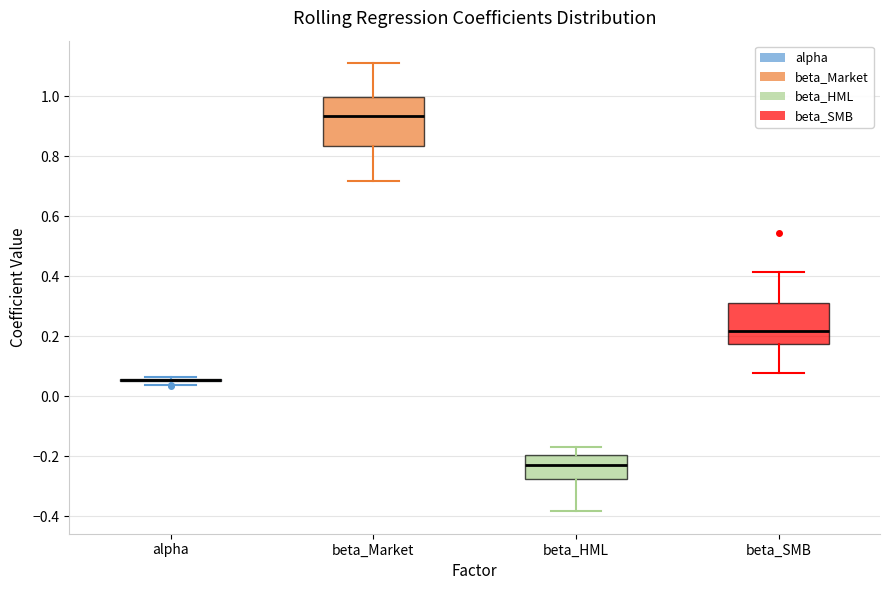

Where is the upper edge of the box for beta_HML on the y-axis? The values are not printed on the chart, so give them approximately, as read against the axis.

-0.20